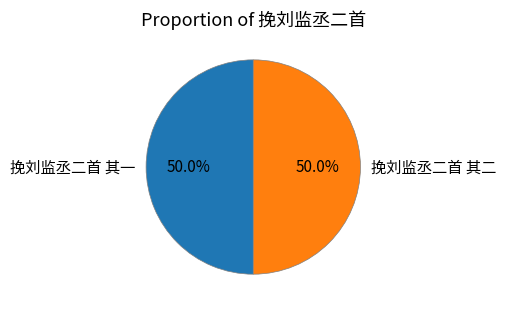

Is the sum of 挽刘监丞二首 其一 and 挽刘监丞二首 其二 greater than half?

Yes